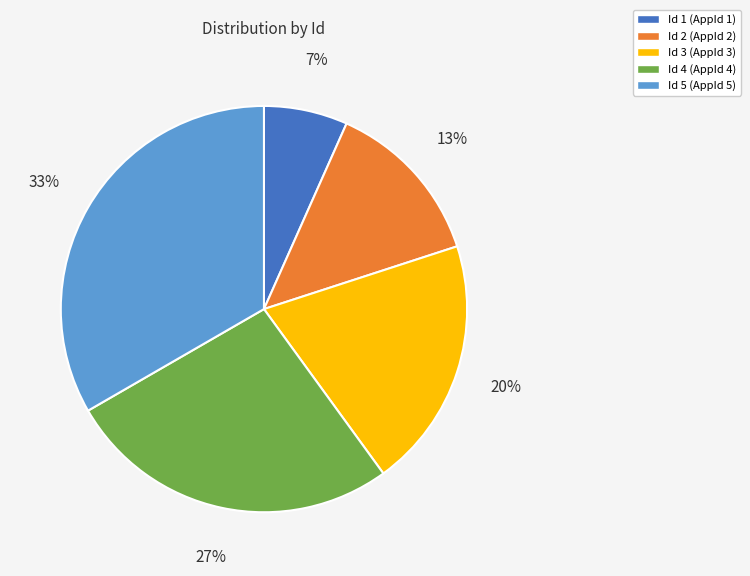

Combined, do Id 3 (AppId 3) and Id 4 (AppId 4) account for over 50%?

No